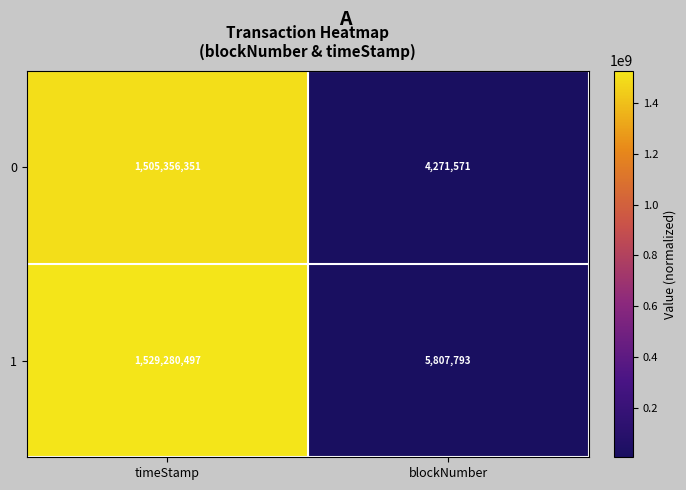

Which series has the largest total across all categories?

1